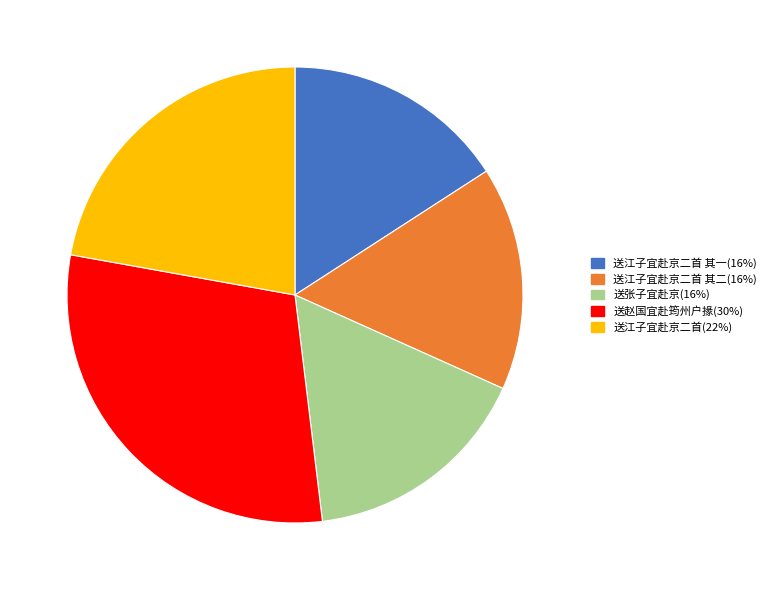

Is there a majority slice in this chart?

No